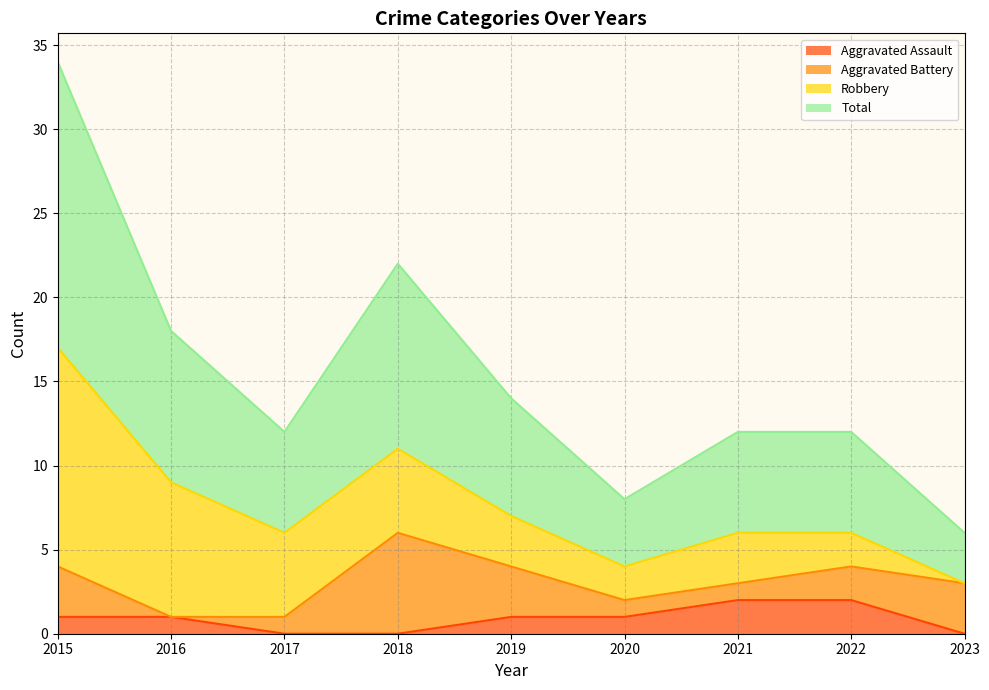

True or false: Aggravated Assault and Total cross at least once.

False